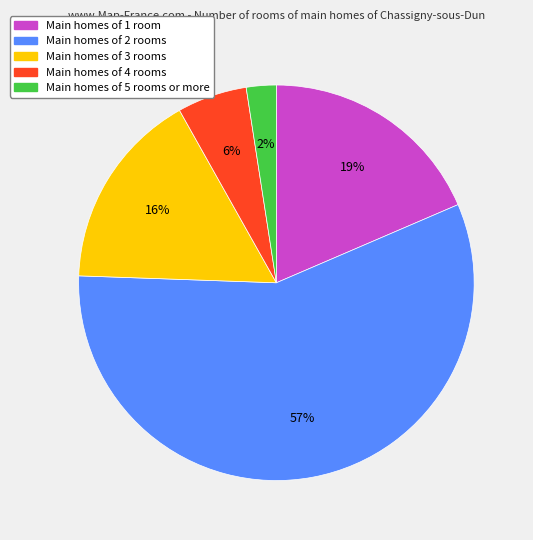

Is there a majority slice in this chart?

Yes